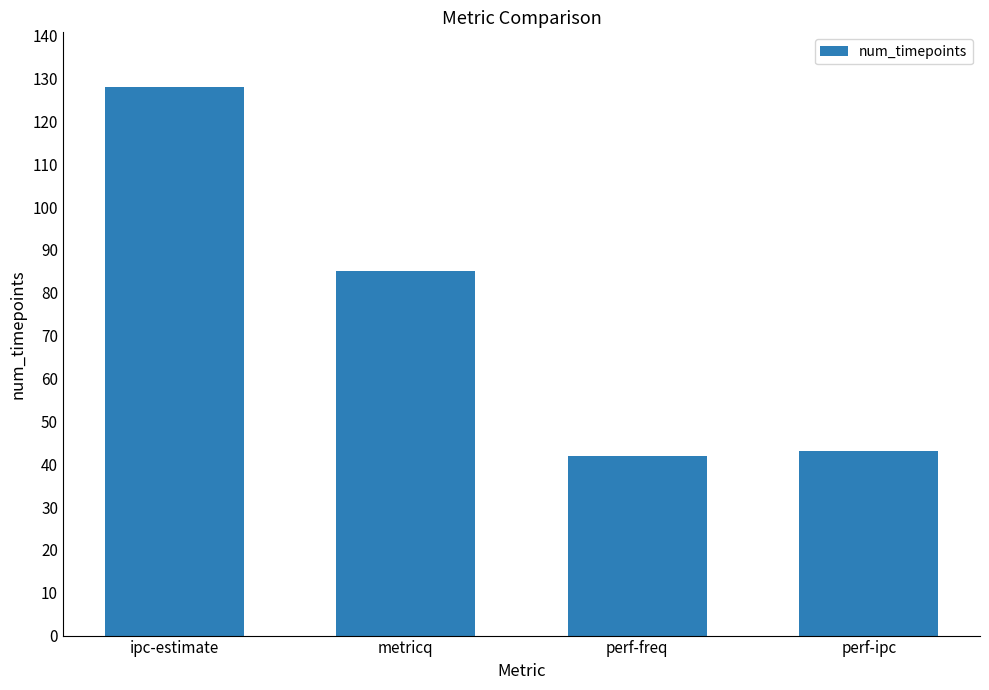

Approximately how many times larger is the value at perf-ipc compared to perf-freq?

1.0